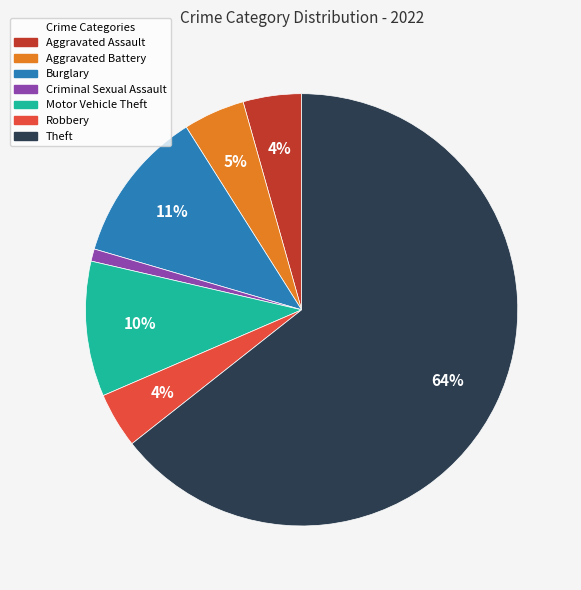

Is it true that Criminal Sexual Assault is 11% of the pie?

False